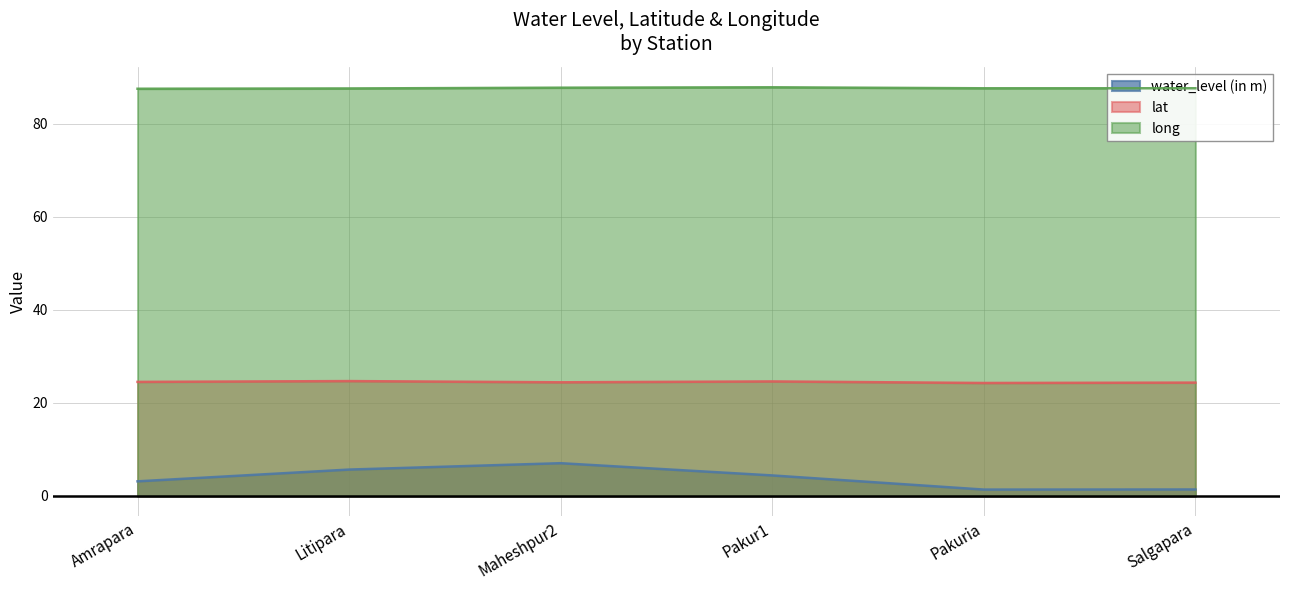

What is the label of the 1st point from the right?

Salgapara